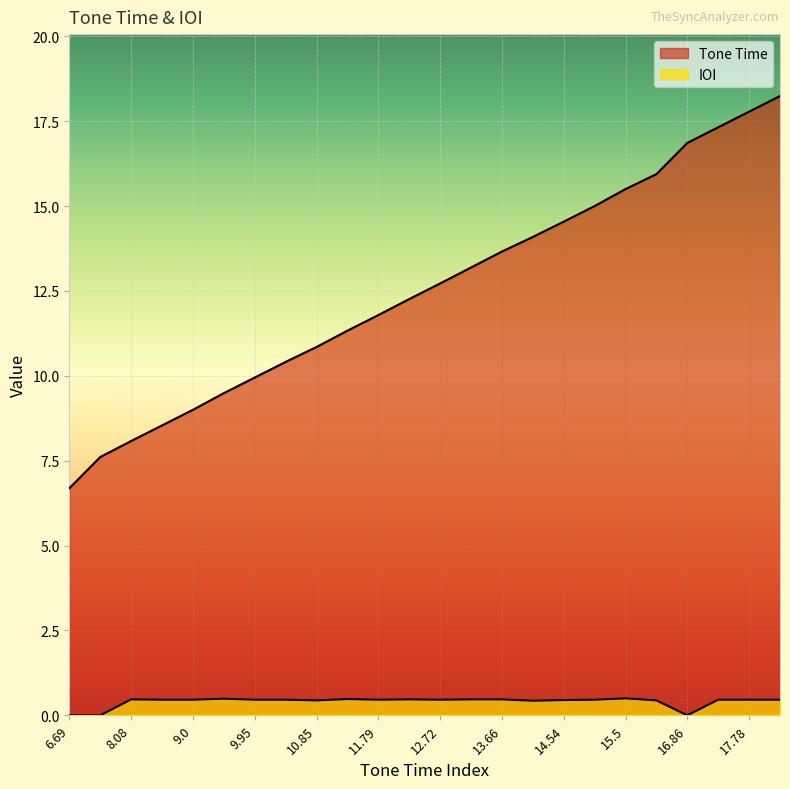

True or false: IOI has more than 0 points higher than both neighbors.

True